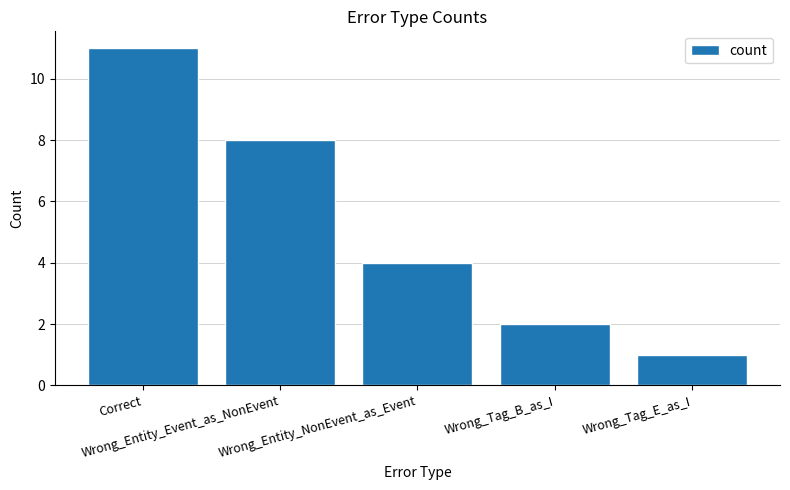

What is the sum of all values?

26